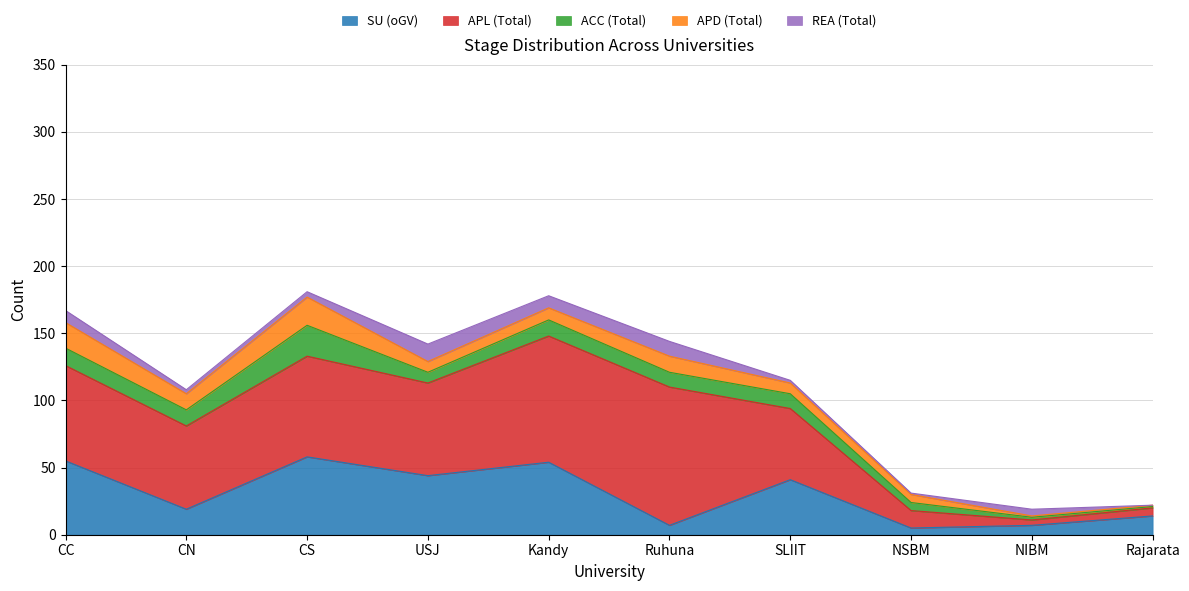

In SU (oGV), how many points are higher than both neighbors (excluding endpoints)?

3